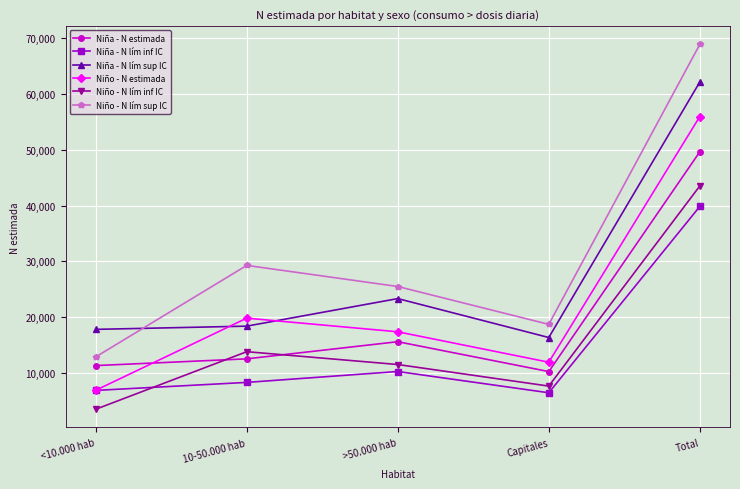

Where is Niño - N lím inf IC nearest to the value 23489?

10-50.000 hab